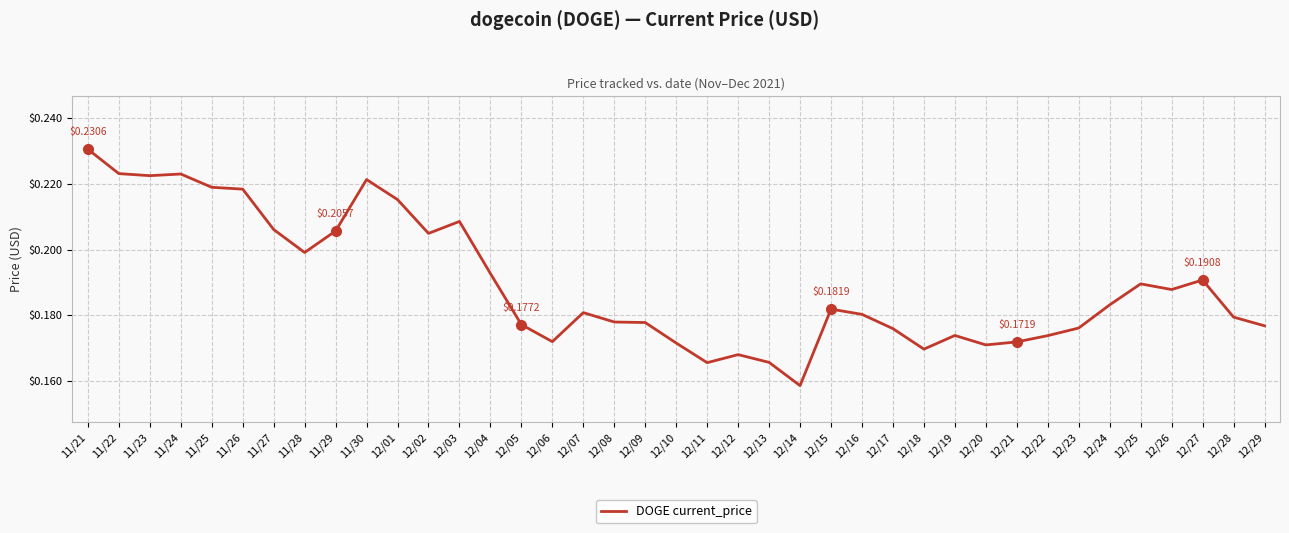

Does the chart display data point markers on the line(s)?

No